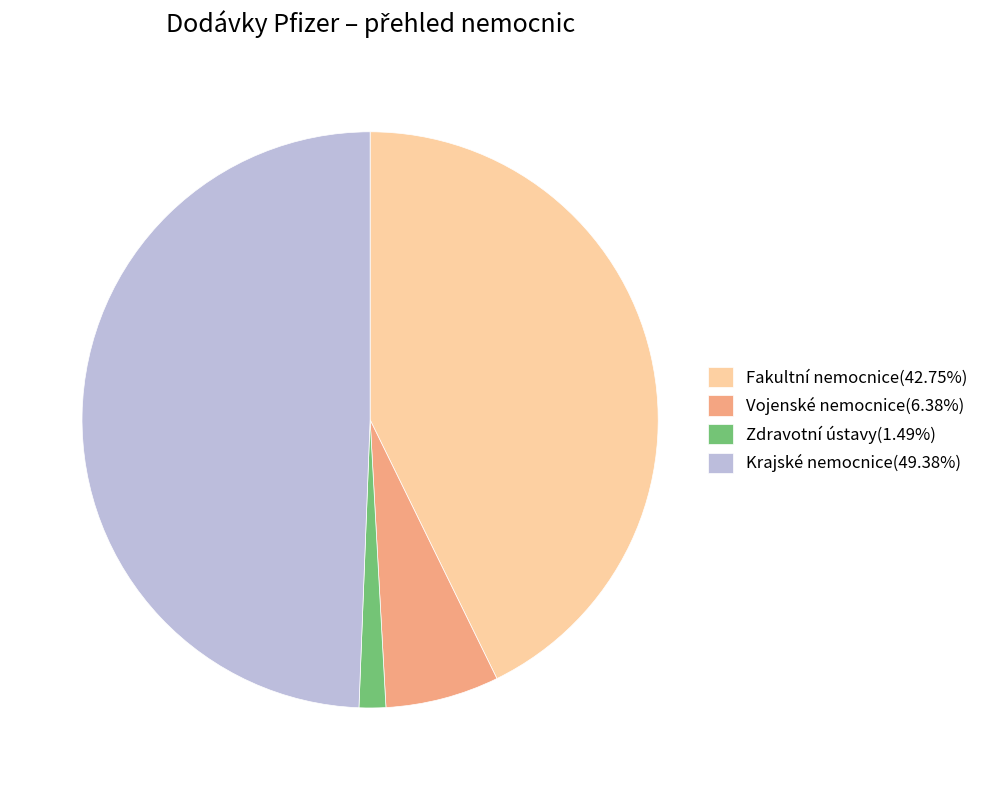

Do Fakultní nemocnice(42.75%) and Vojenské nemocnice(6.38%) together represent more than half of the pie?

No